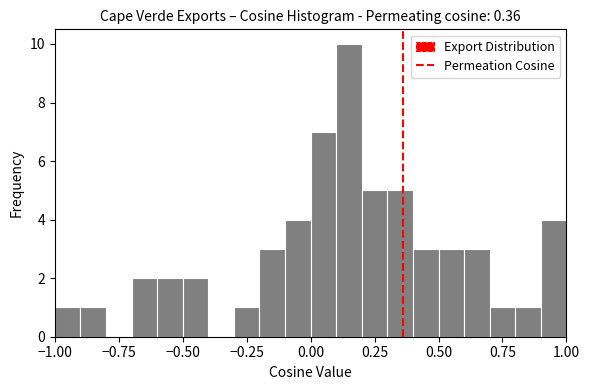

Read against the x-axis, roughly where is the centre of the tallest bar?

0.15